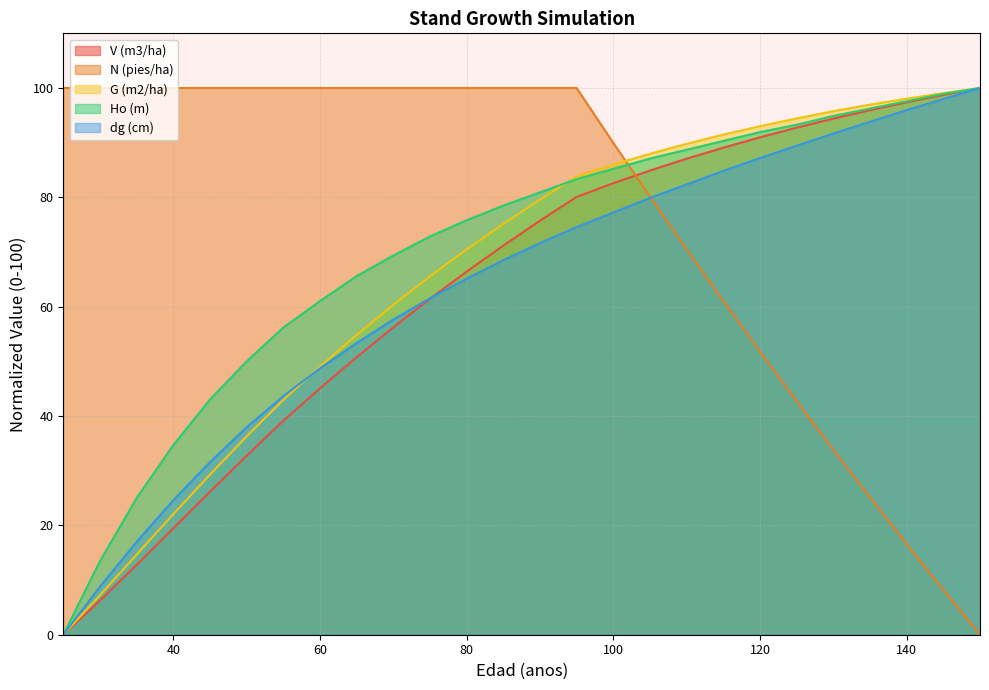

What is the total value across all series at 40?

200.8